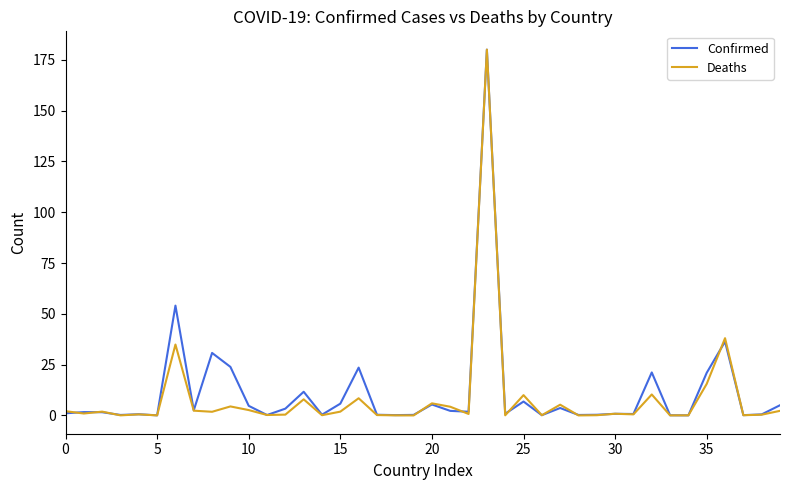

Which series has the largest range (max minus min)?

Deaths